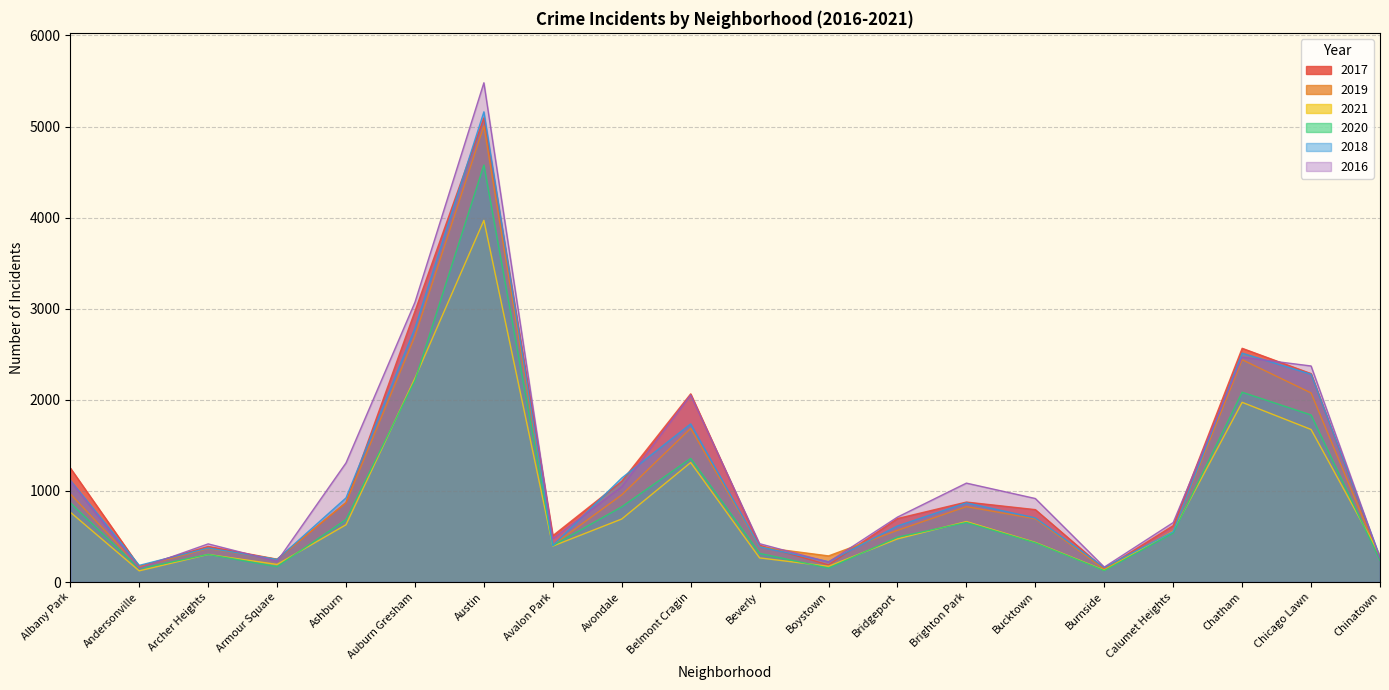

Where is the first local maximum for 2019?

Archer Heights